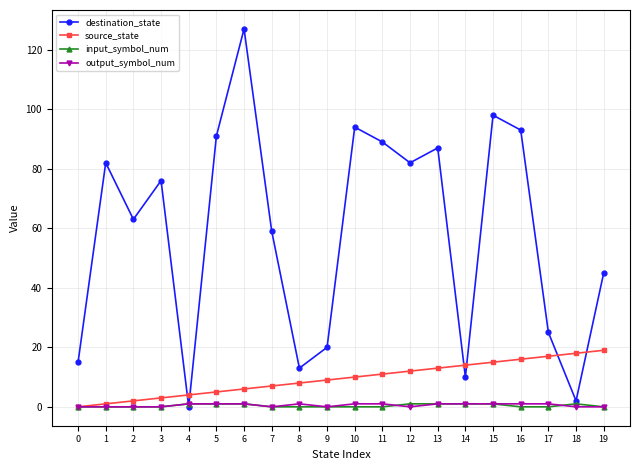

At which category is the sum across all series the highest?

6